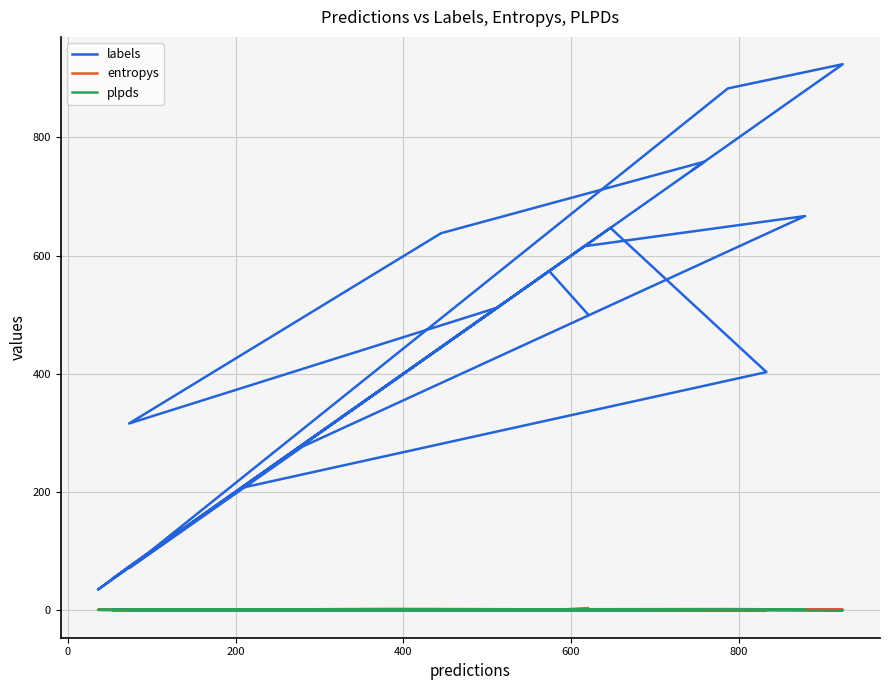

Which series has the largest total across all categories?

labels